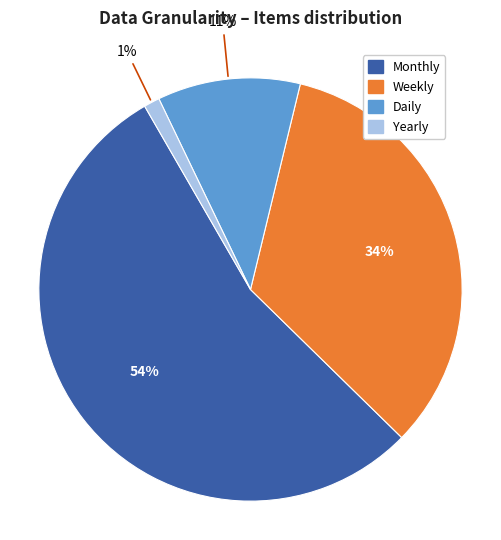

Is the sum of Daily and Monthly greater than half?

Yes